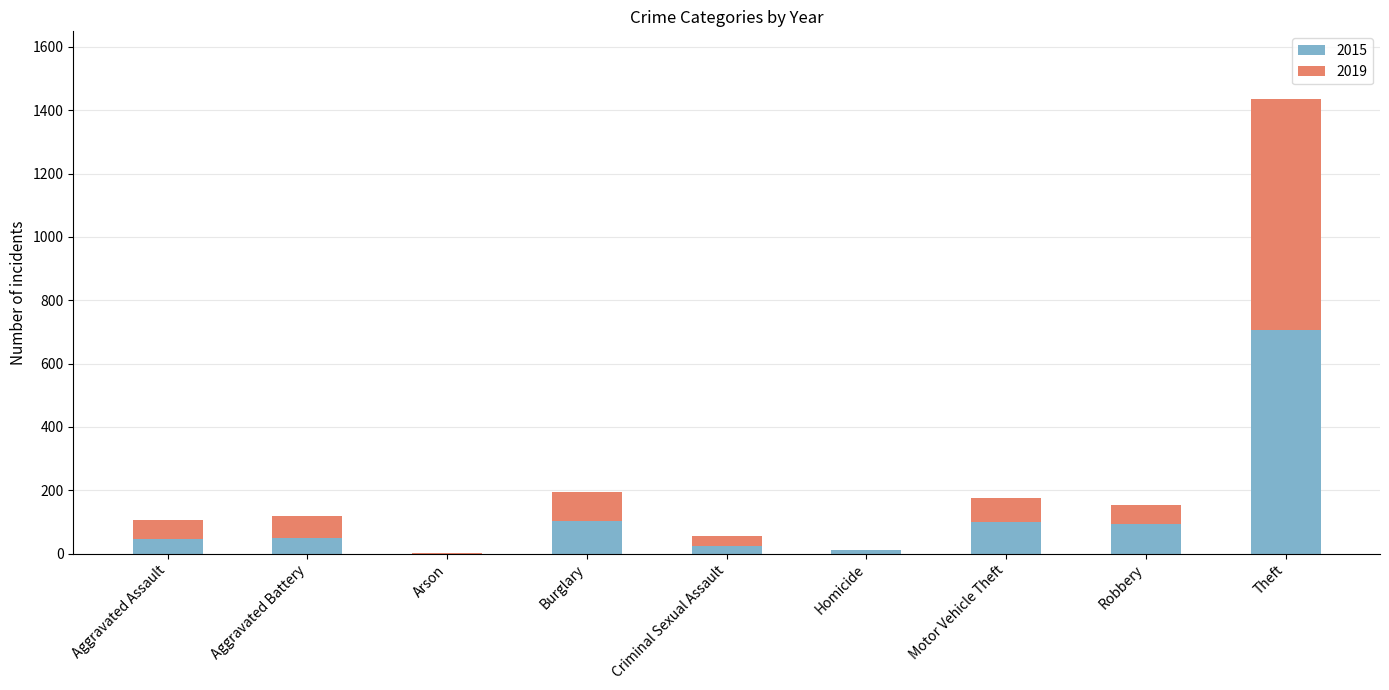

The 2015 series shows -381 at Arson. True or false?

False